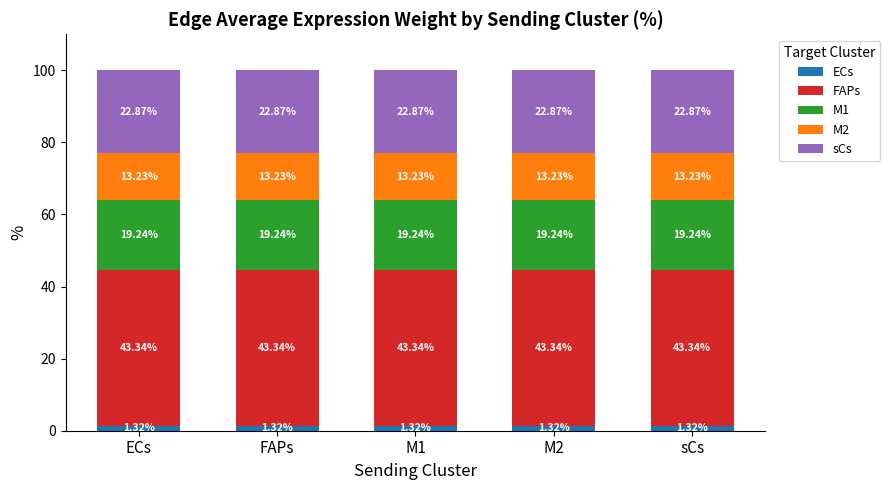

What is the total value across all series at M2?

100.0